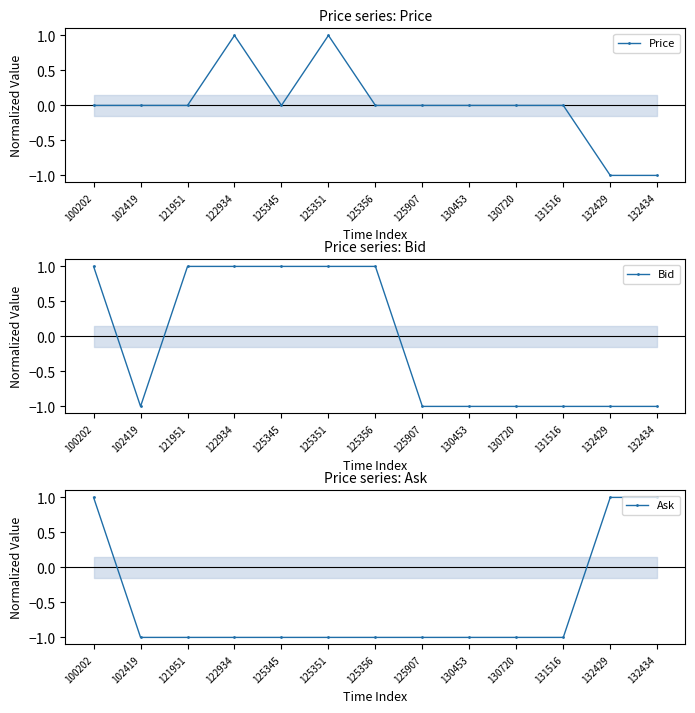

Rank the series by their maximum value, from lowest to highest.

Price, Bid, Ask